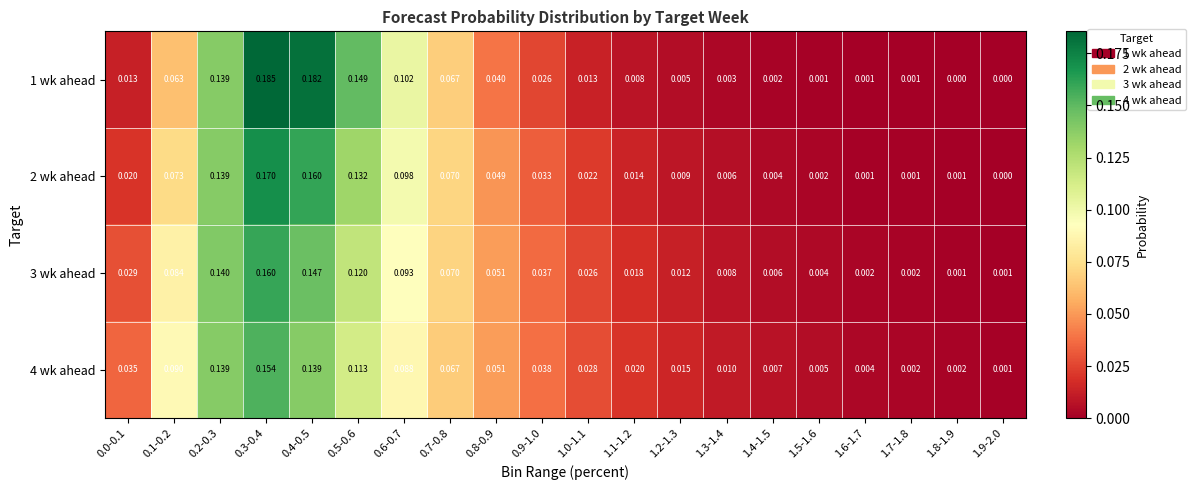

Is the value of 4 wk ahead at 1.1-1.2 greater than the value of 2 wk ahead at 0.5-0.6?

No